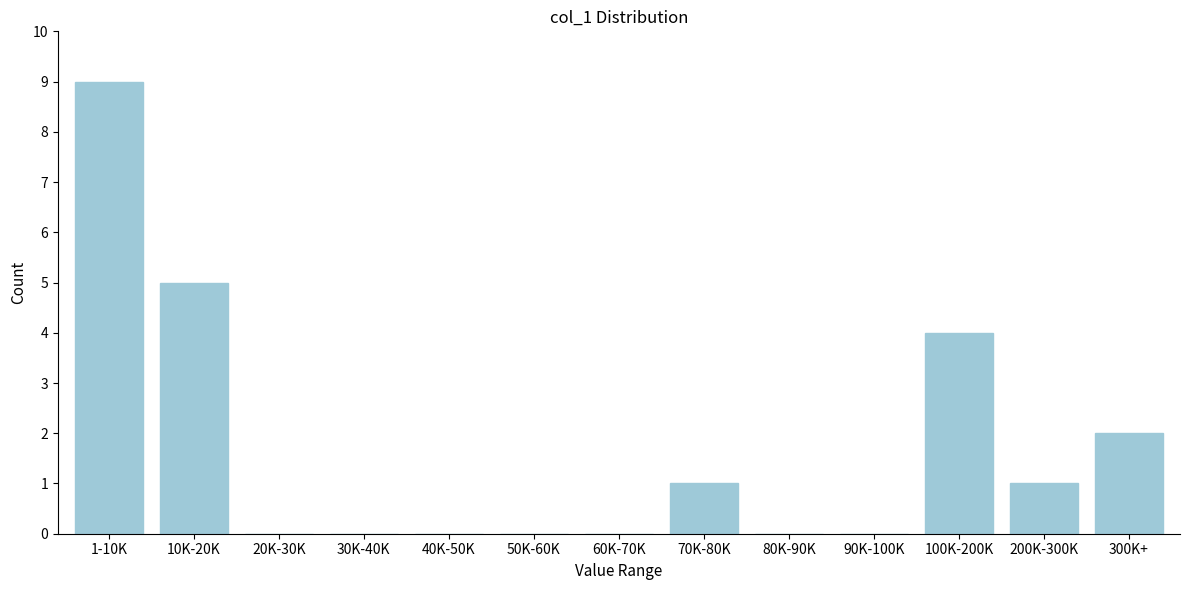

Reading left to right, list all the values displayed in this chart.

1-10K=9	10K-20K=5	20K-30K=0	30K-40K=0	40K-50K=0	50K-60K=0	60K-70K=0	70K-80K=1	80K-90K=0	90K-100K=0	100K-200K=4	200K-300K=1	300K+=2